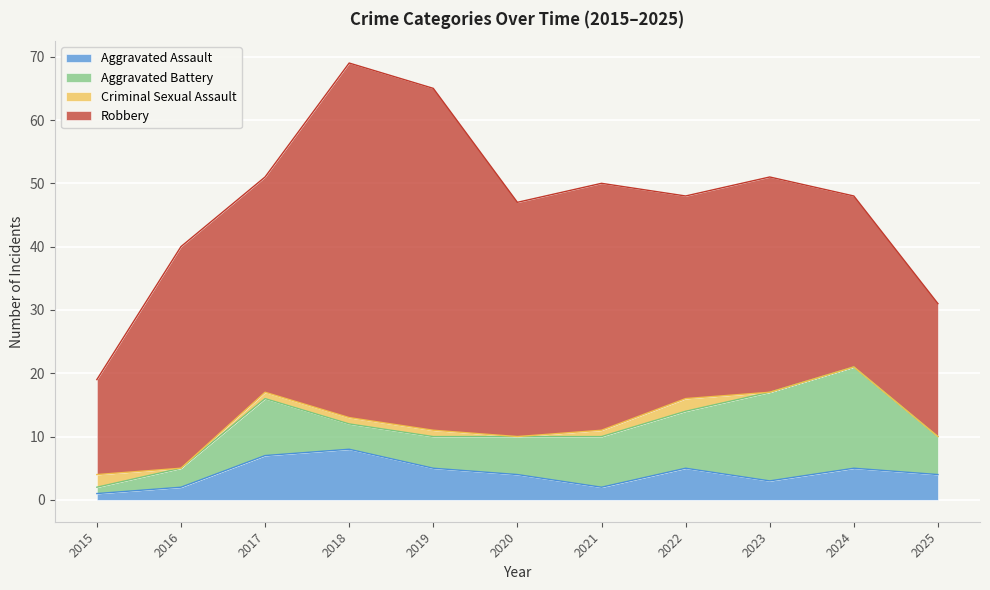

Rank the series by their maximum value, from lowest to highest.

Criminal Sexual Assault, Aggravated Assault, Aggravated Battery, Robbery